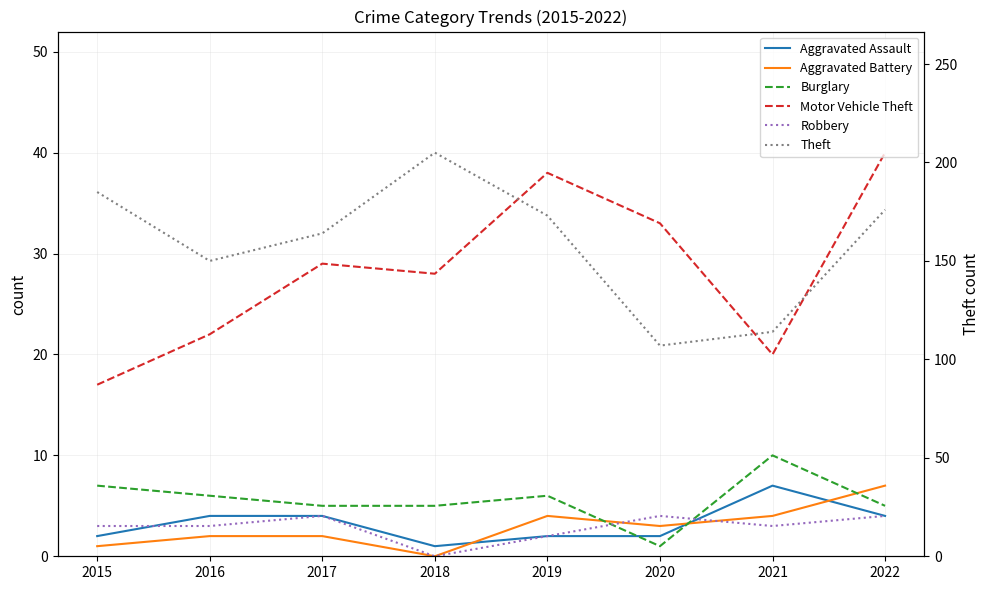

At 2015, list the series in order from smallest to largest.

Aggravated Battery, Aggravated Assault, Robbery, Burglary, Motor Vehicle Theft, Theft